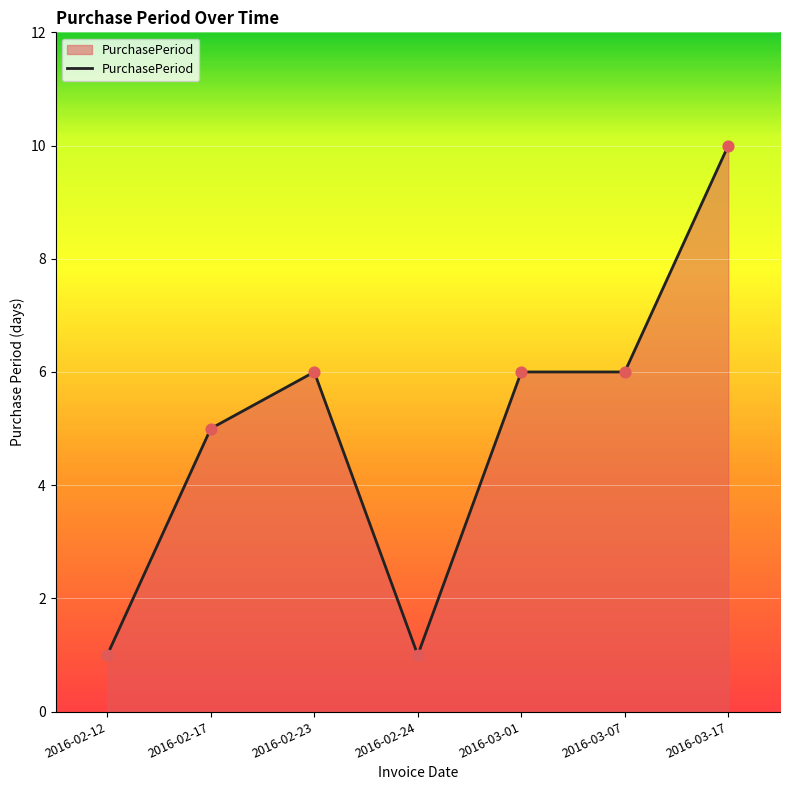

What is the change in value from 2016-02-24 to 2016-03-17?

+9